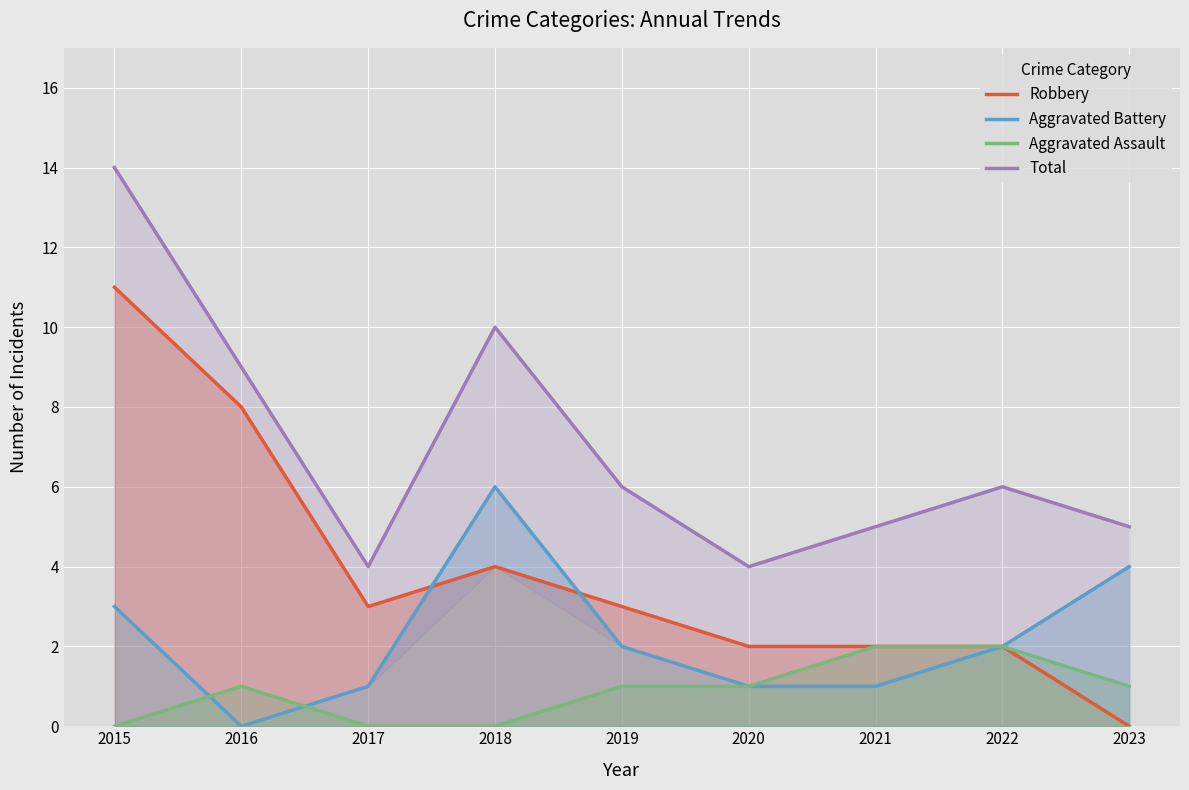

Is it true that Aggravated Battery equals 4 at 2023?

True